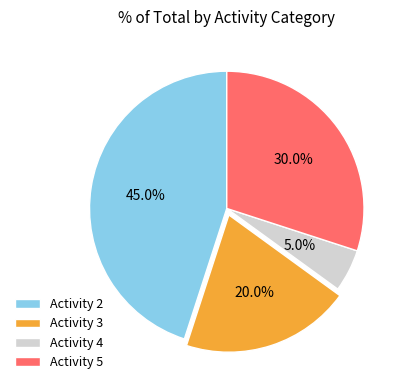

Between Activity 2 and Activity 3, which is larger?

Activity 2